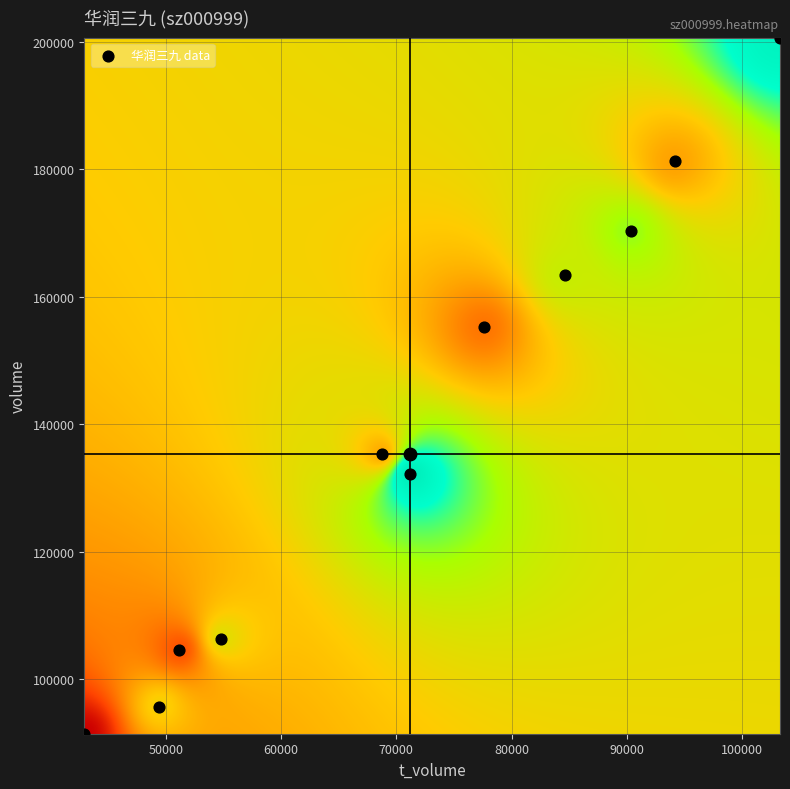

Reading right to left, extract all data points from this chart.

2022-10-21: price=47.7	t_volume=42919.0	volume=91462.0
2022-10-24: price=49.8	t_volume=77648.0	volume=155320.0
2022-10-25: price=49.2	t_volume=51168.0	volume=104547.0
2022-10-26: price=51.8	t_volume=54801.0	volume=106388.0
2022-10-27: price=55.0	t_volume=71228.0	volume=132222.0
2022-10-28: price=52.7	t_volume=90381.0	volume=170338.0
2022-10-31: price=54.5	t_volume=103297.0	volume=200624.0
2022-11-01: price=52.1	t_volume=84662.0	volume=163485.0
2022-11-02: price=50.6	t_volume=94193.0	volume=181219.0
2022-11-03: price=50.7	t_volume=68736.0	volume=135399.0
2022-11-04: price=51.5	t_volume=49378.0	volume=95685.0